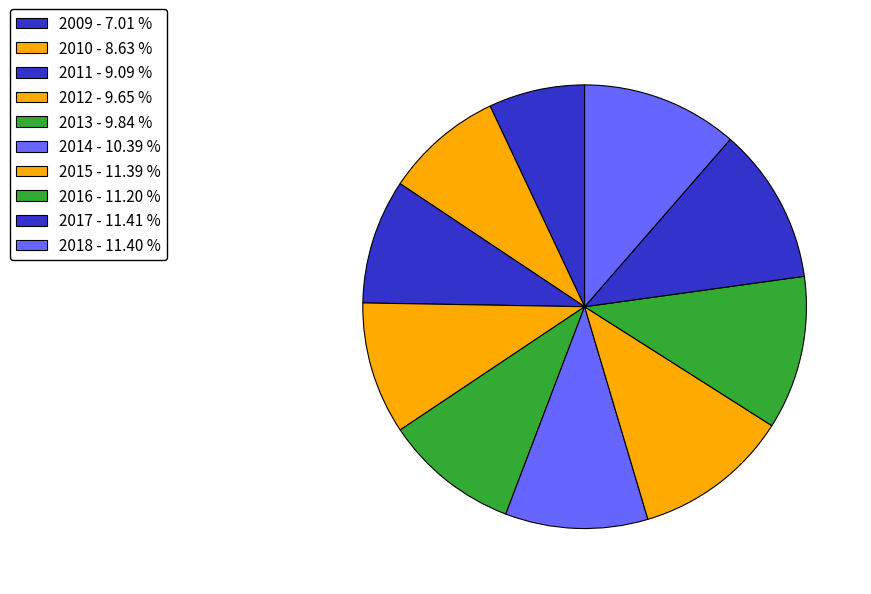

What is the ratio of the value at 2009 to the value at 2017?

0.6